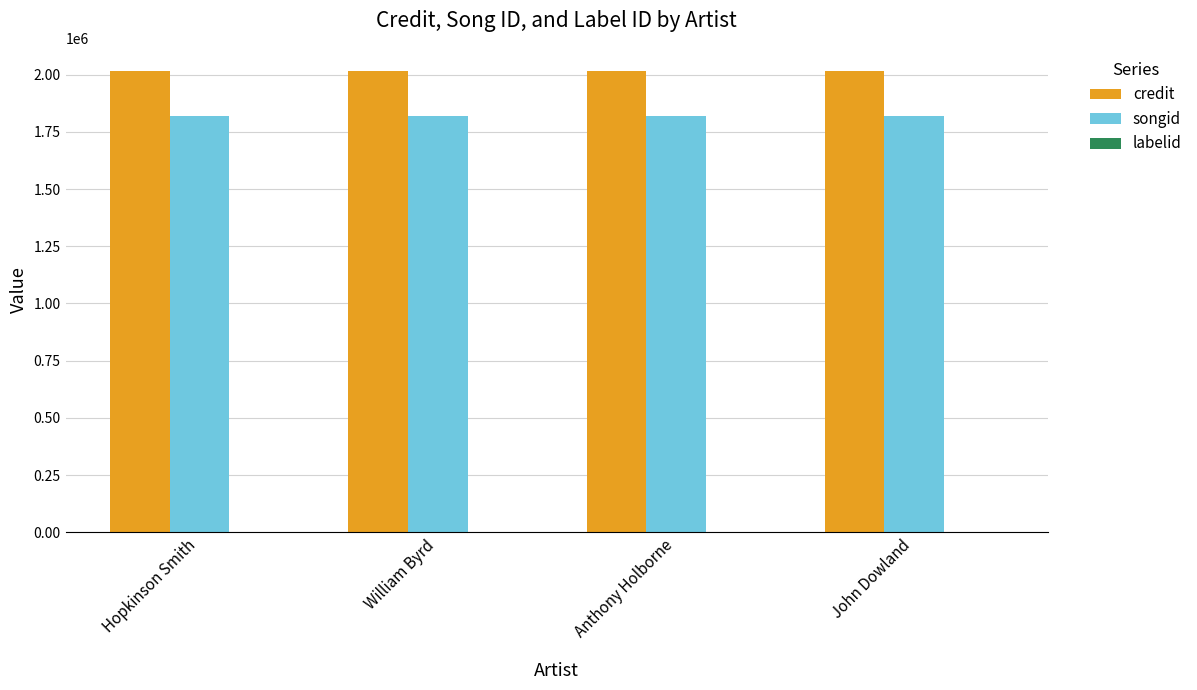

True or false: credit has a value of 1226802 at Hopkinson Smith.

False